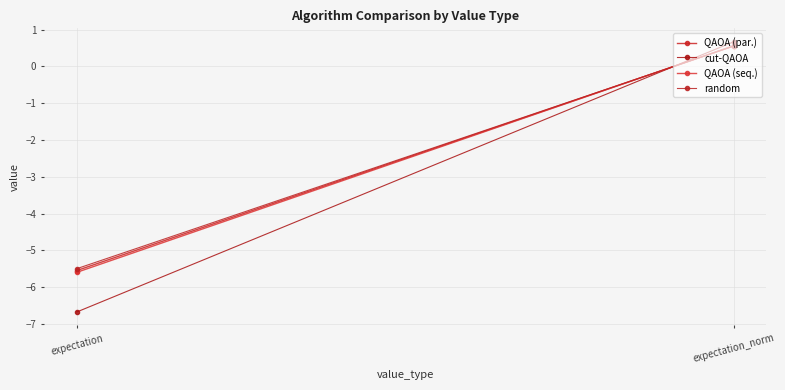

The value of QAOA (par.) at expectation_norm is 0.3. True or false?

False